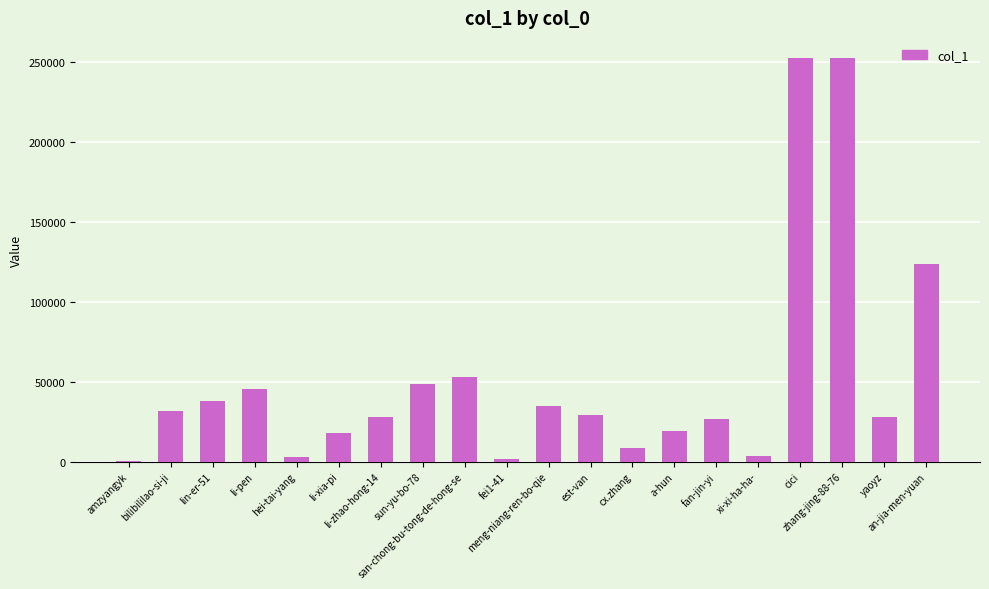

What is the greatest value displayed?

252351